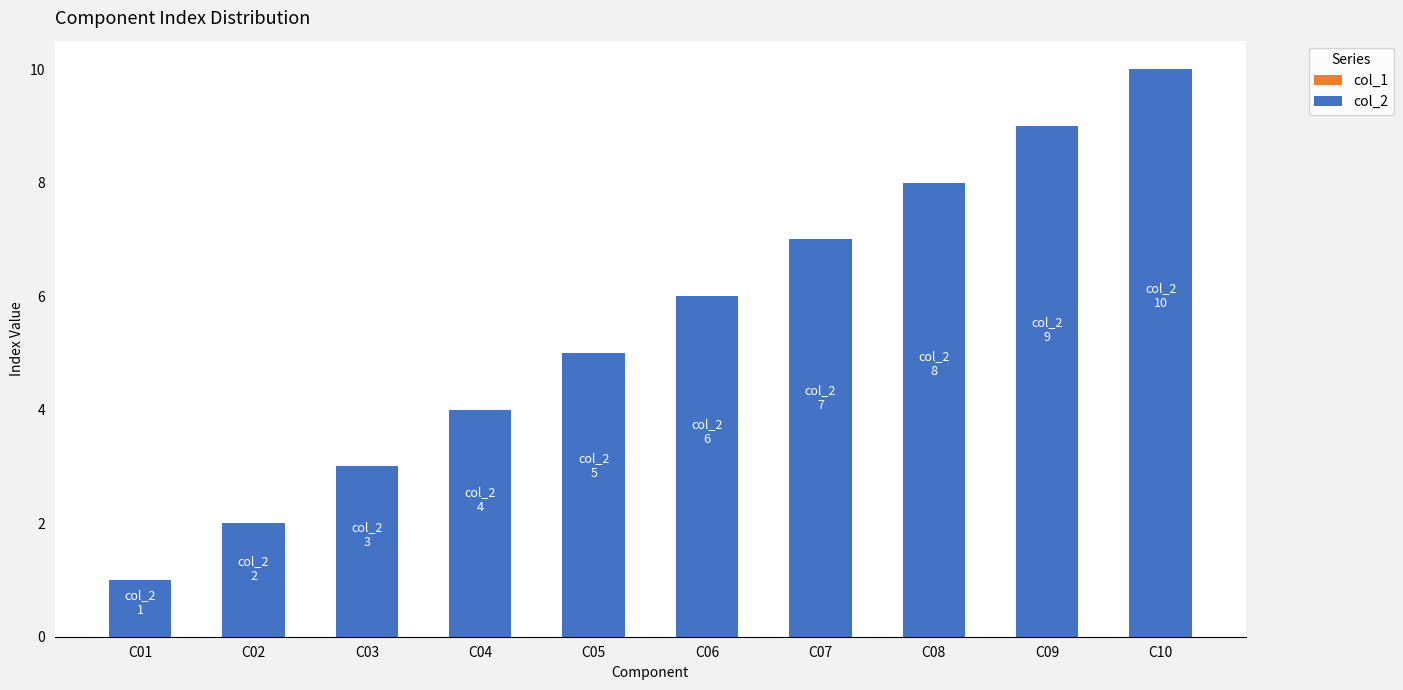

The value at C03 is 1. True or false?

False